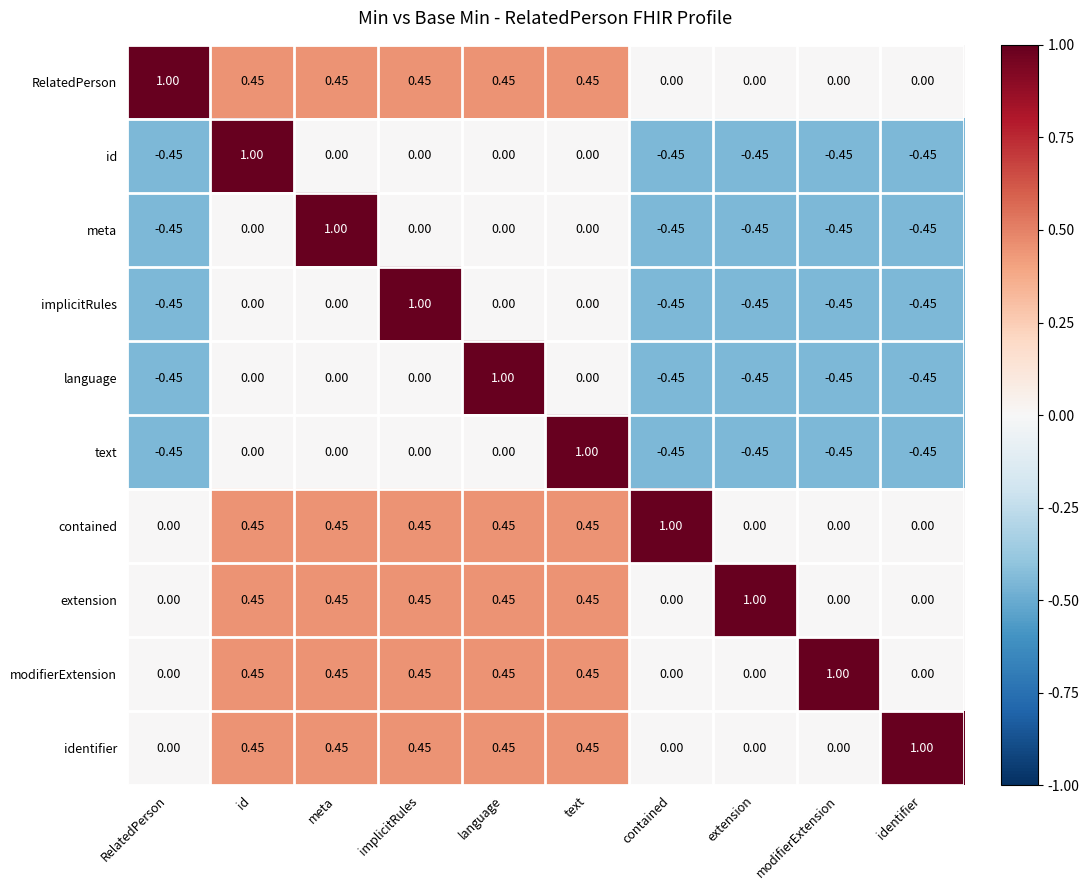

Which series changed the most between text and identifier?

text